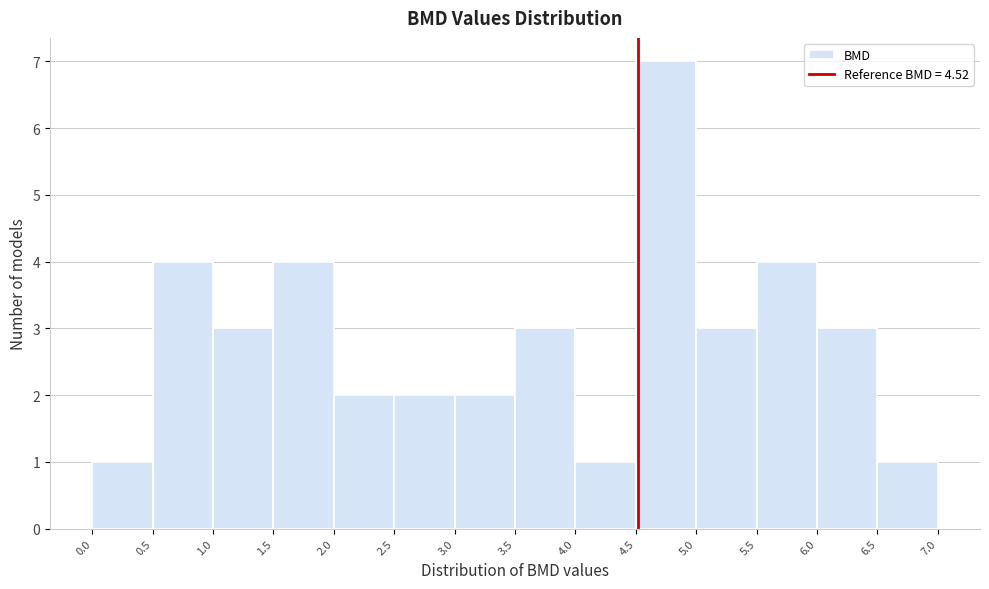

Reading left to right, list every bar in this chart as the range it spans on the x-axis followed by its height. The values are not printed on the chart, so give them approximately, as read against the axis.

0.0 to 0.5: 1
0.5 to 1.0: 4
1.0 to 1.5: 3
1.5 to 2.0: 4
2.0 to 2.5: 2
2.5 to 3.0: 2
3.0 to 3.5: 2
3.5 to 4.0: 3
4.0 to 4.5: 1
4.5 to 5.0: 7
5.0 to 5.5: 3
5.5 to 6.0: 4
6.0 to 6.5: 3
6.5 to 7.0: 1